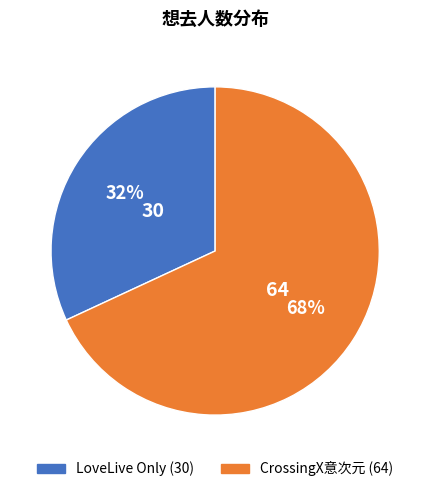

Count the number of slices in the pie.

2